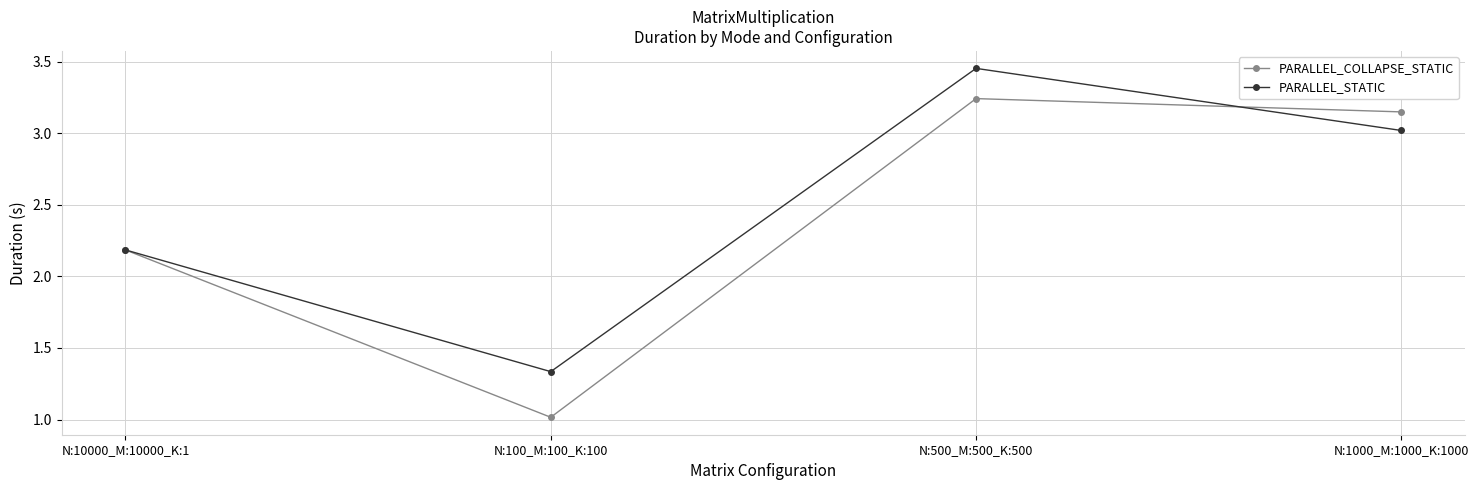

What is the sum of all PARALLEL_STATIC values?

10.0